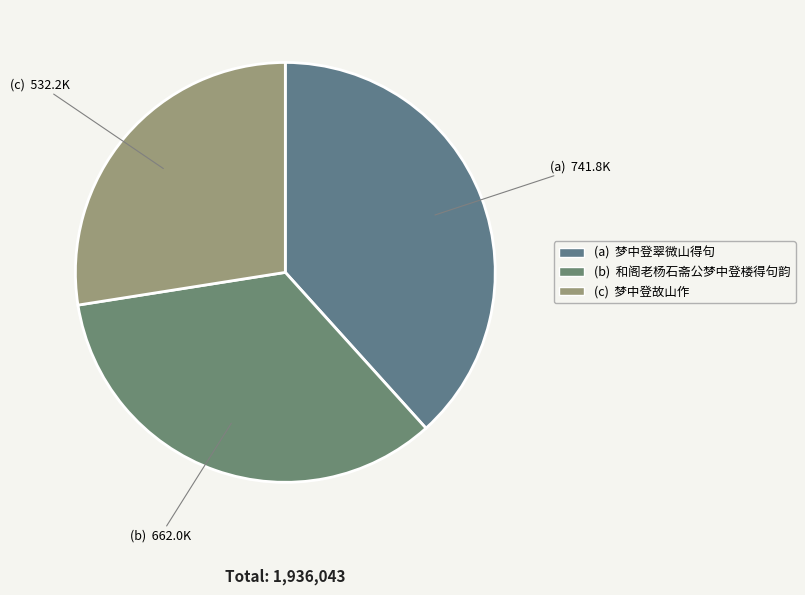

Count the number of slices in the pie.

3